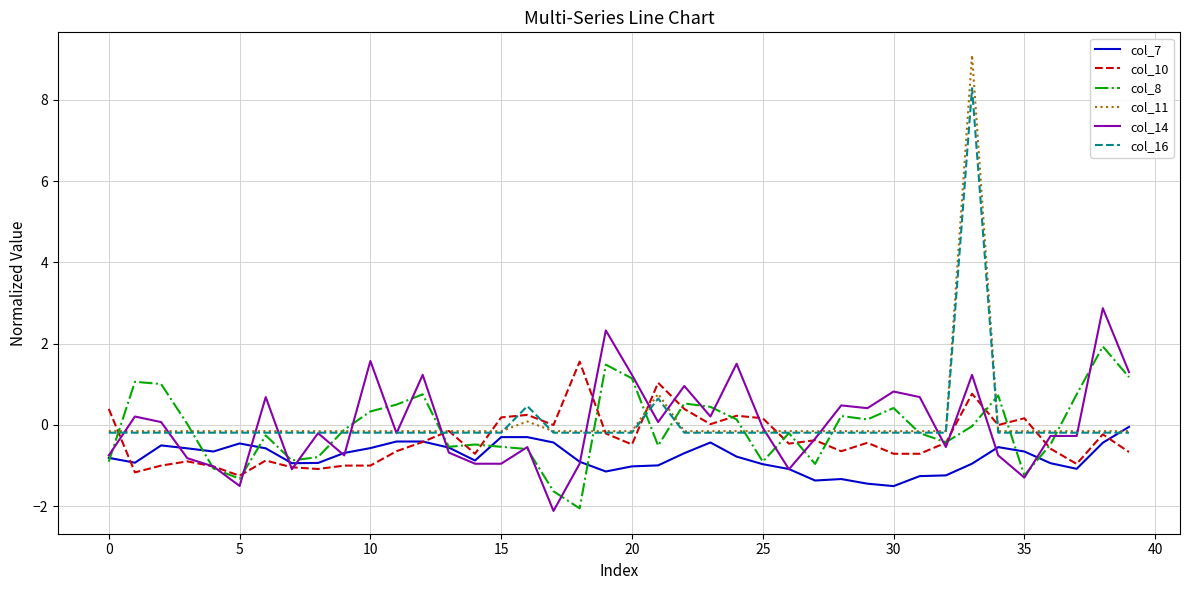

What is the smallest value displayed?

-2.1